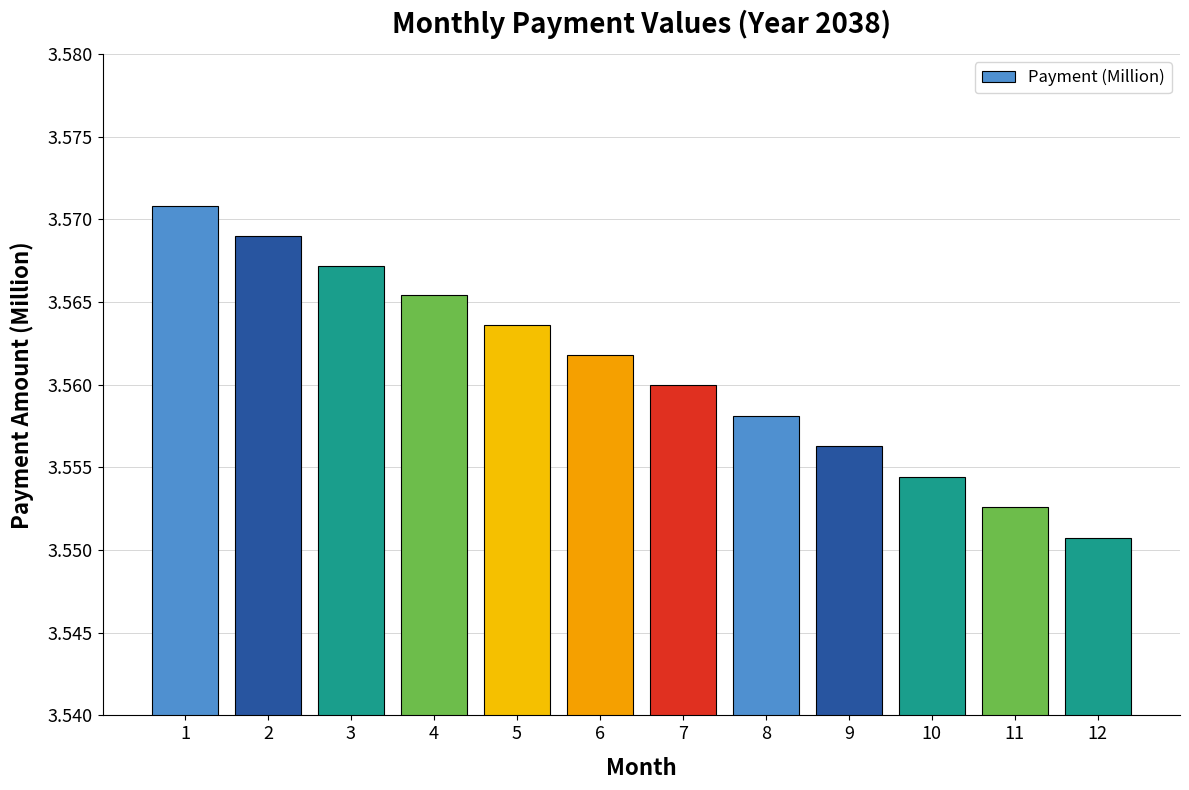

List the labels in order of value, smallest first.

12, 11, 10, 9, 8, 7, 6, 5, 4, 3, 2, 1